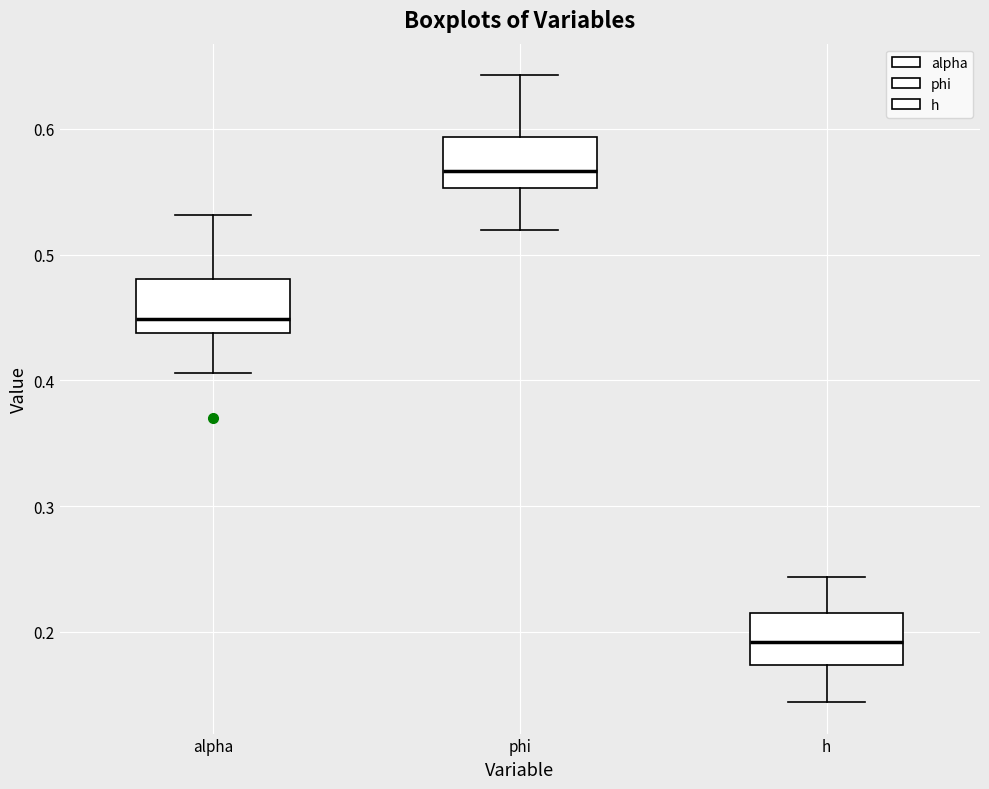

Reading left to right, transcribe this box plot: for each box, give where its median line is, the range the box spans, and where its two whiskers end, as read against the y-axis. The values are not printed on the chart, so give them approximately, as read against the axis.

alpha: median 0.45, box 0.44 to 0.48, whiskers 0.41 to 0.53
phi: median 0.57, box 0.55 to 0.59, whiskers 0.52 to 0.64
h: median 0.19, box 0.17 to 0.21, whiskers 0.14 to 0.24